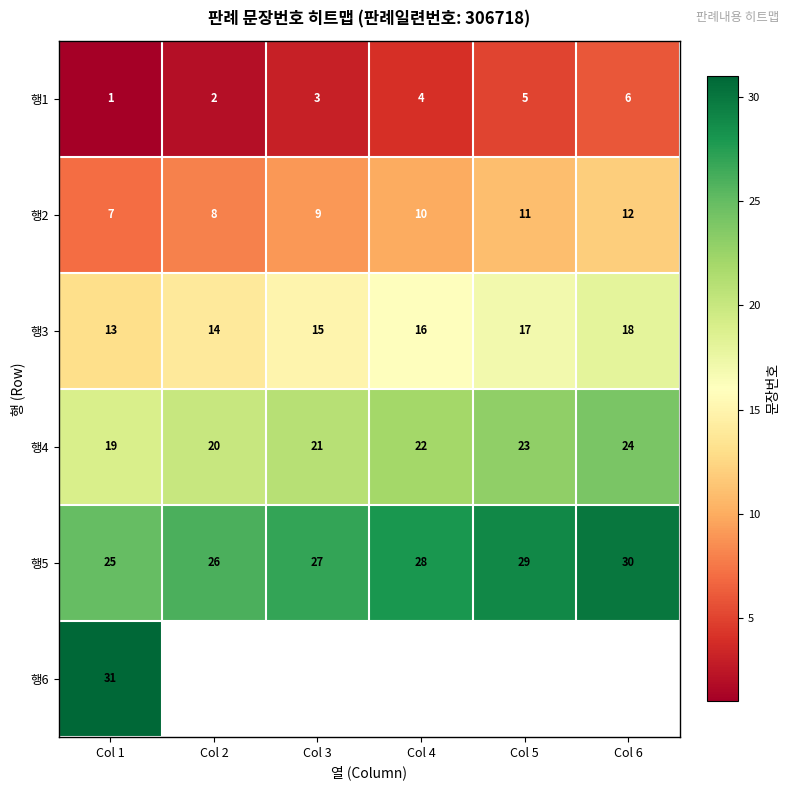

What is the sum of all 행1 values?

21